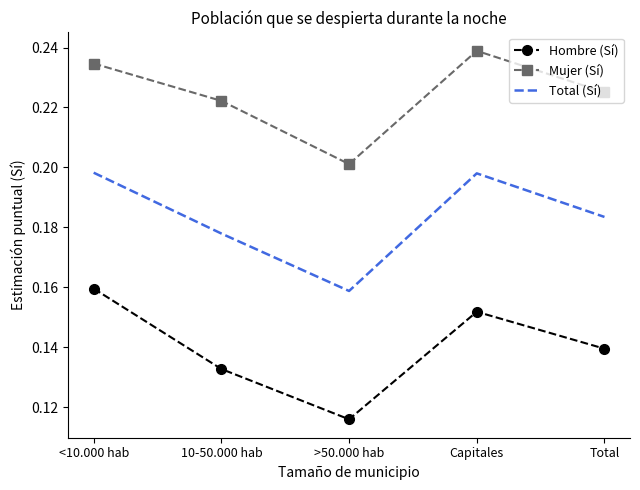

Where is Hombre (Sí) nearest to the value 0?

>50.000 hab